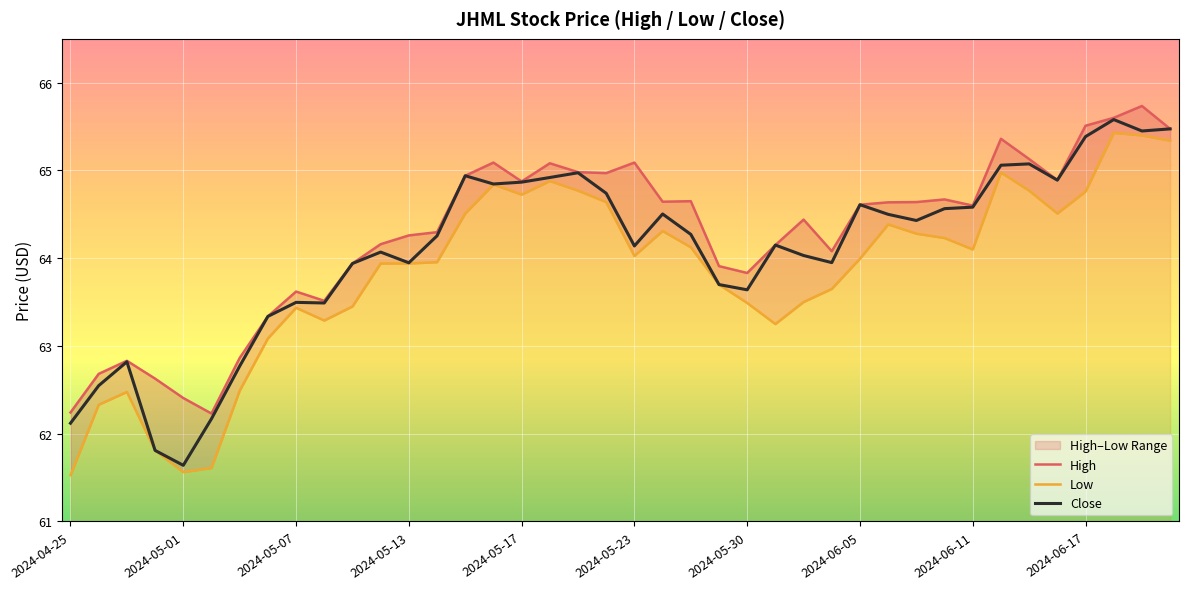

Count the number of categories in the chart.

40